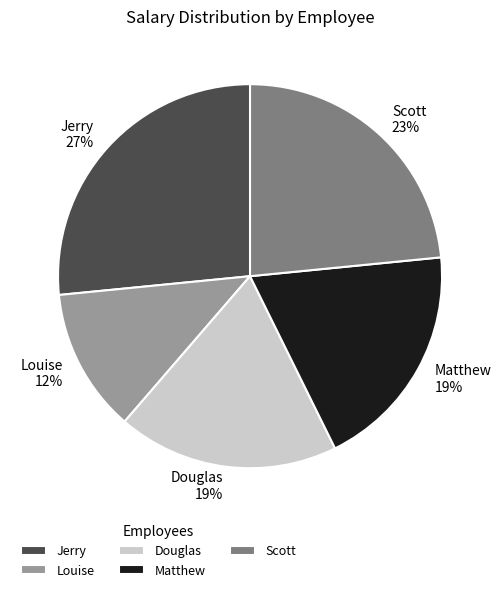

Approximately how many times larger is the value at Scott 23% compared to Jerry 27%?

0.9